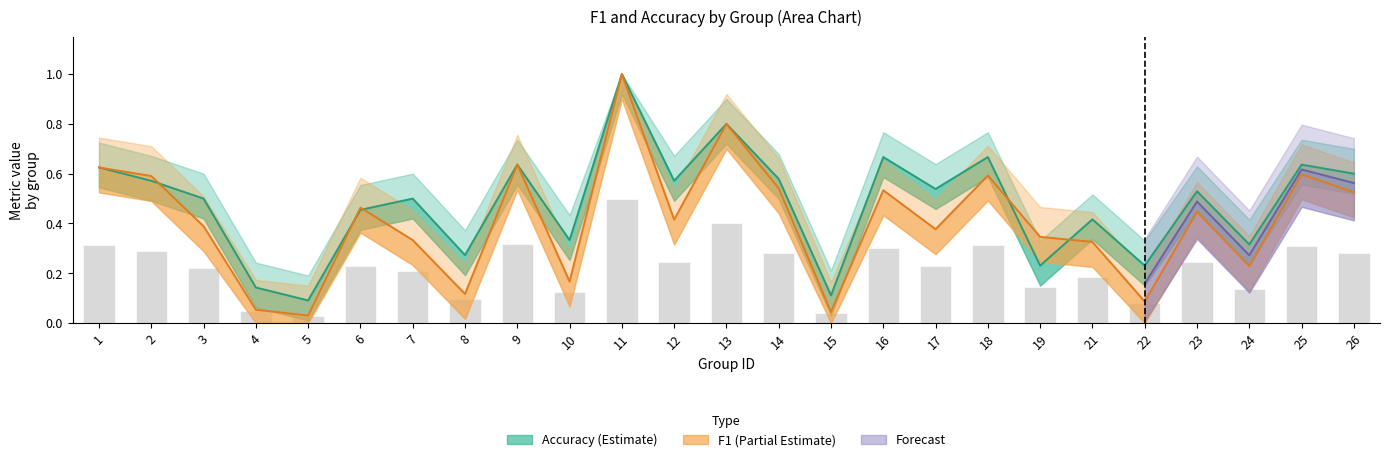

Is it true that f1 equals 0.2 at 24?

True